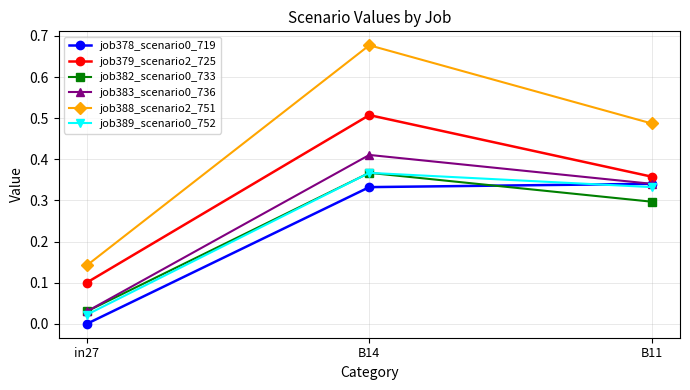

At which label does job379_scenario2_725 reach its minimum?

in27